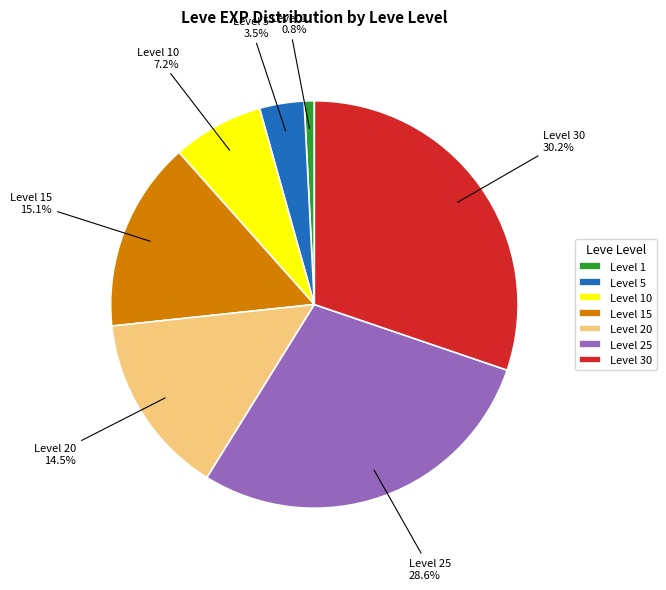

Approximately how many times larger is the value at Level 15 compared to Level 5?

4.3